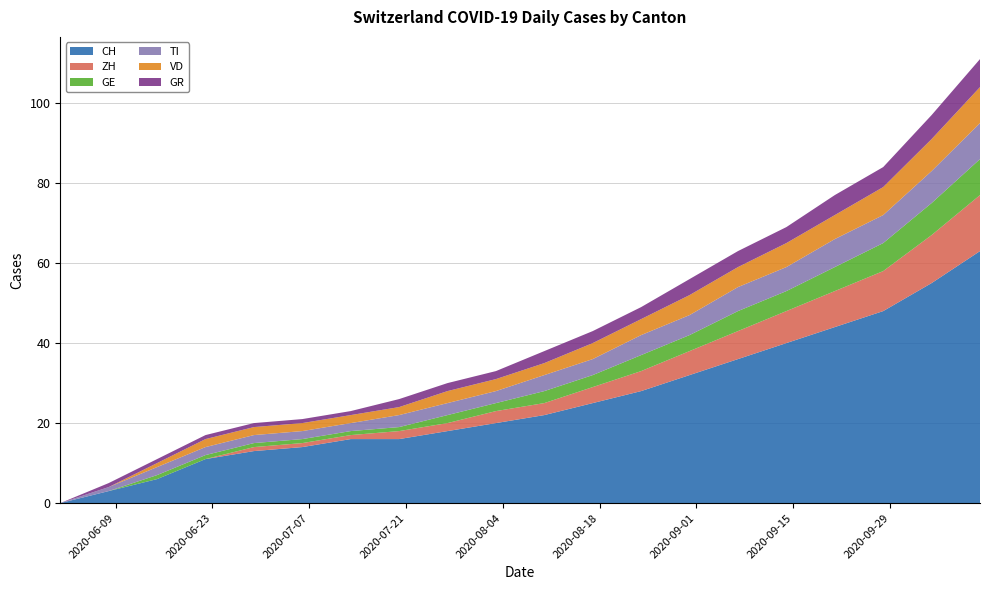

Reading right to left, extract all data points from this chart.

CH: 63	55	48	44	40	36	32	28	25	22	20	18	16	16	14	13	11	6	3	0
ZH: 14	12	10	9	8	7	6	5	4	3	3	2	2	1	1	1	0	0	0	0
GE: 9	8	7	6	5	5	4	4	3	3	2	2	1	1	1	1	1	1	0	0
TI: 9	8	7	7	6	6	5	5	4	4	3	3	3	2	2	2	2	2	1	0
VD: 9	8	7	6	6	5	5	4	4	3	3	3	2	2	2	2	2	1	0	0
GR: 7	6	5	5	4	4	4	3	3	3	2	2	2	1	1	1	1	1	1	0